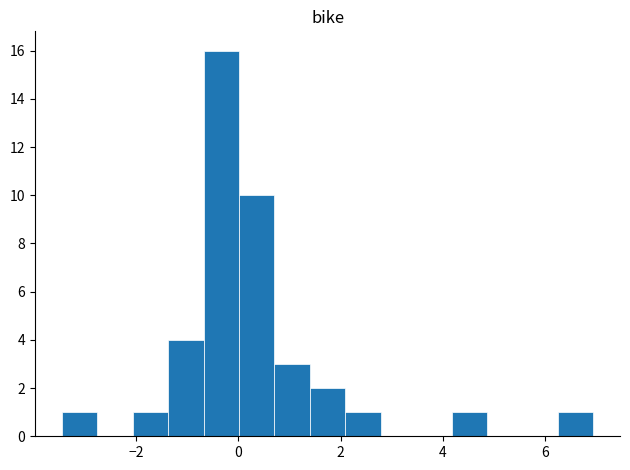

Read against the x-axis, roughly where is the centre of the tallest bar?

-0.4